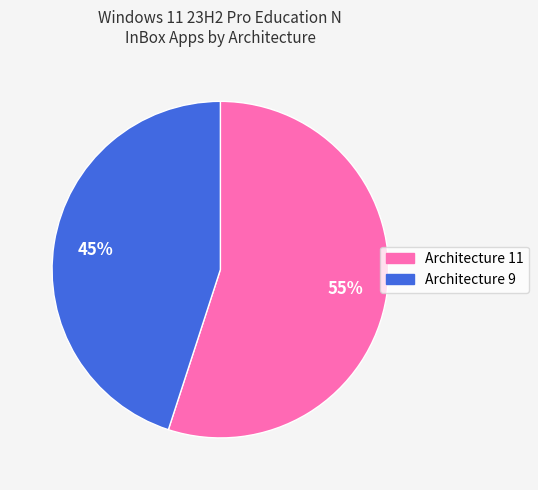

Approximately how many times larger is the value at Architecture 9 compared to Architecture 11?

0.8